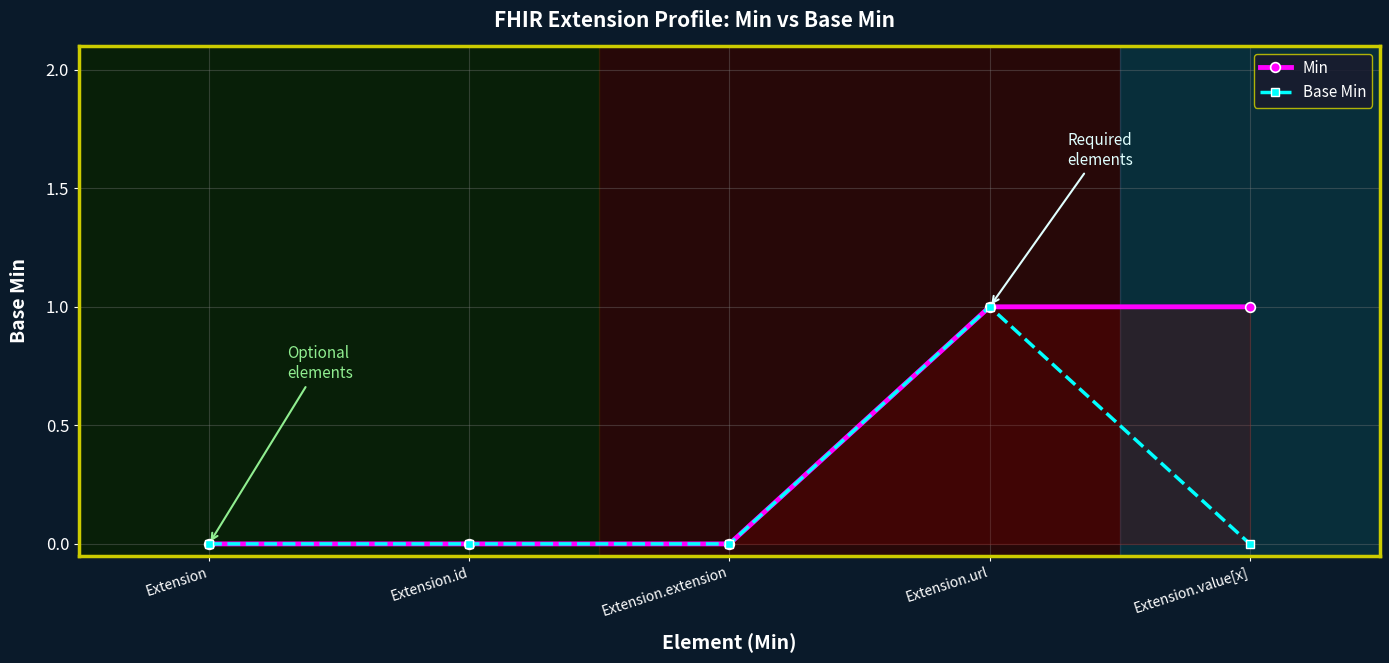

Rank the series by their average value, from lowest to highest.

Base Min, Min